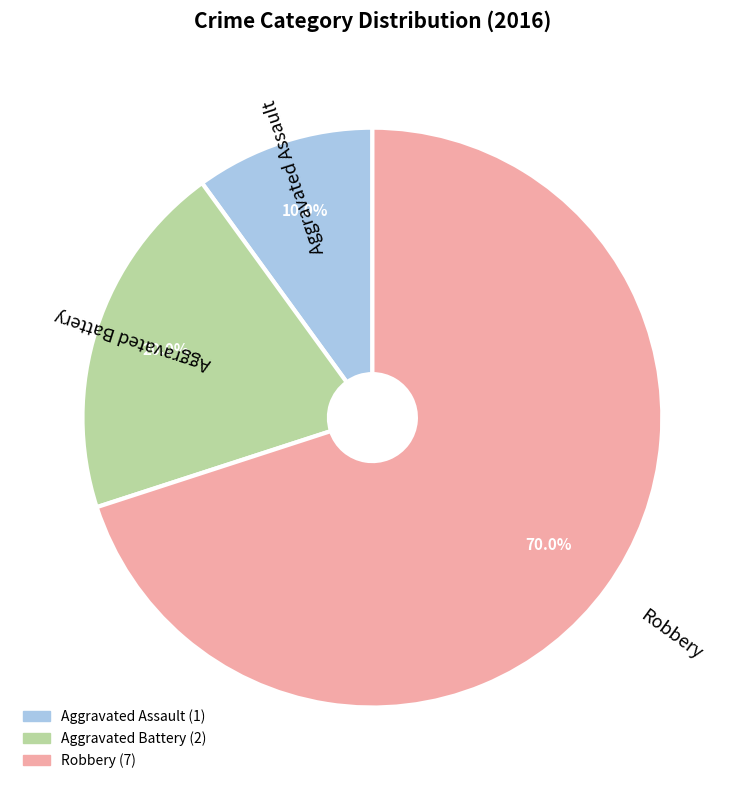

Rank the categories by value from highest to lowest.

Robbery, Aggravated Battery, Aggravated Assault